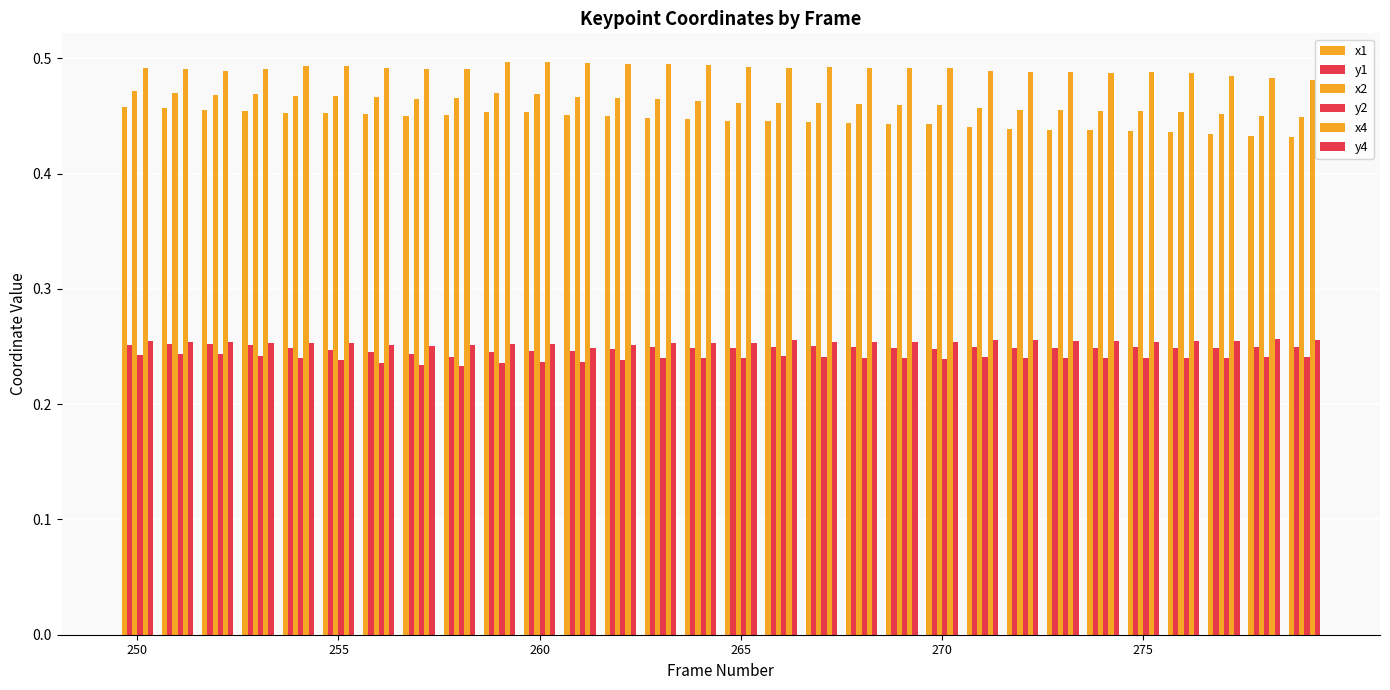

Which series has the widest spread of values?

x1